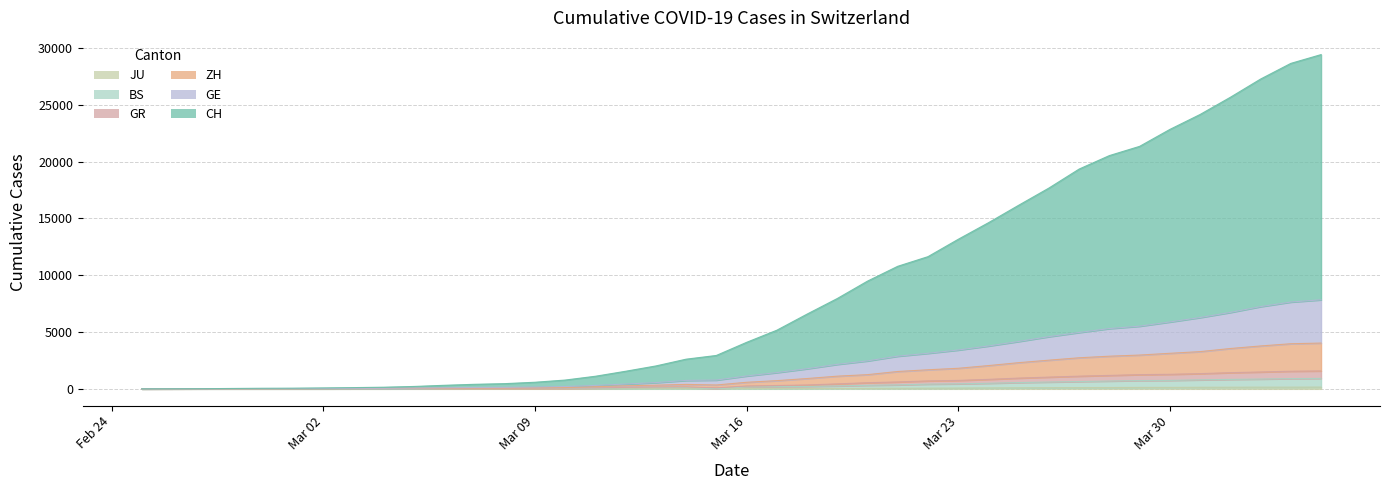

True or false: ZH has more than 0 interior local peaks.

False